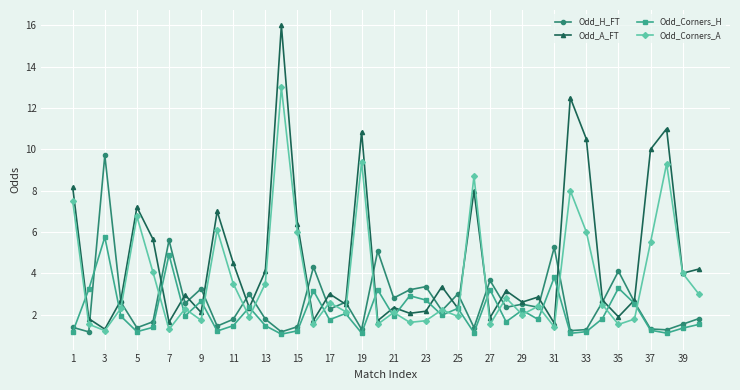

What is the greatest value displayed?

16.0